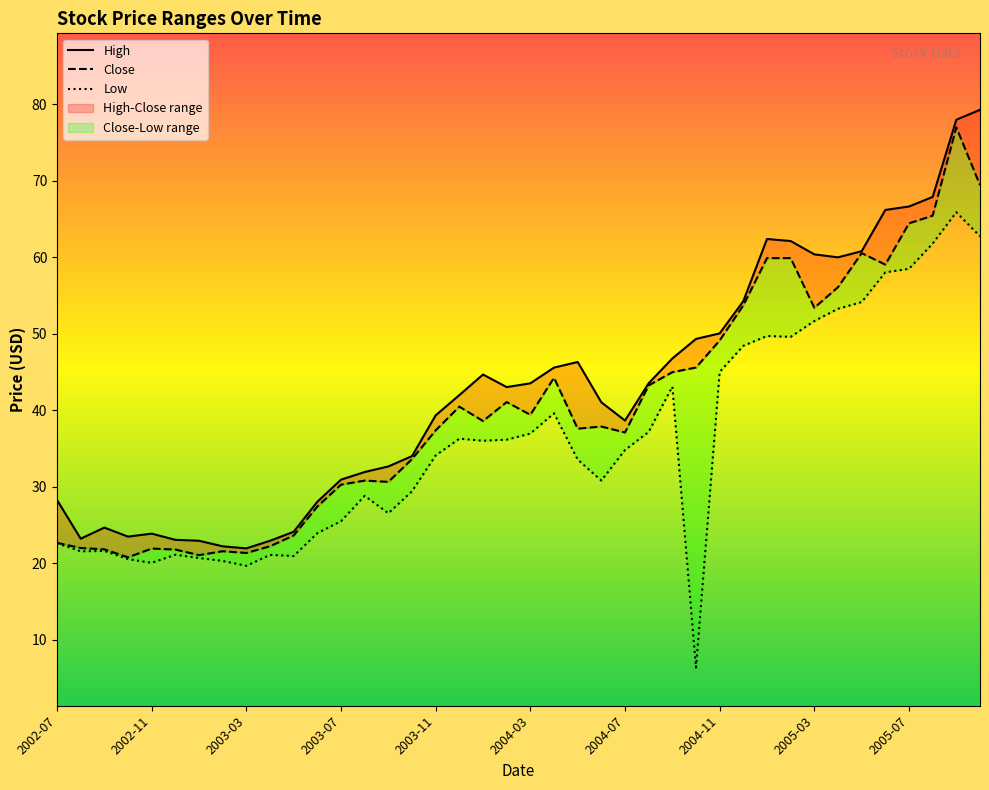

What is the minimum value for High?

21.9